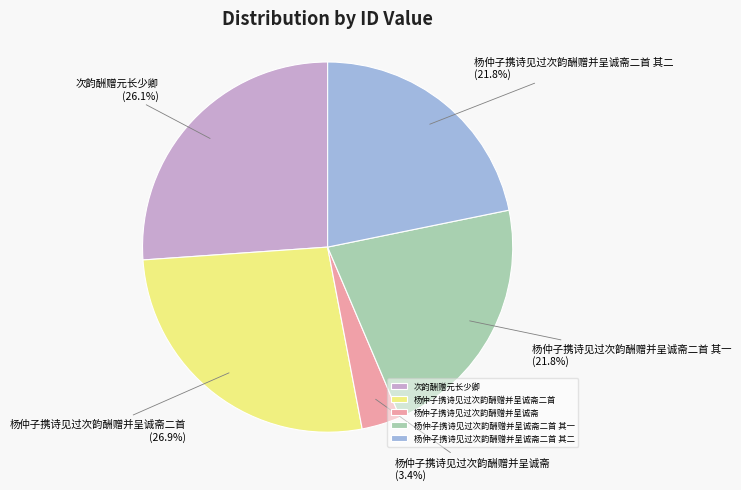

Is there a majority slice in this chart?

No